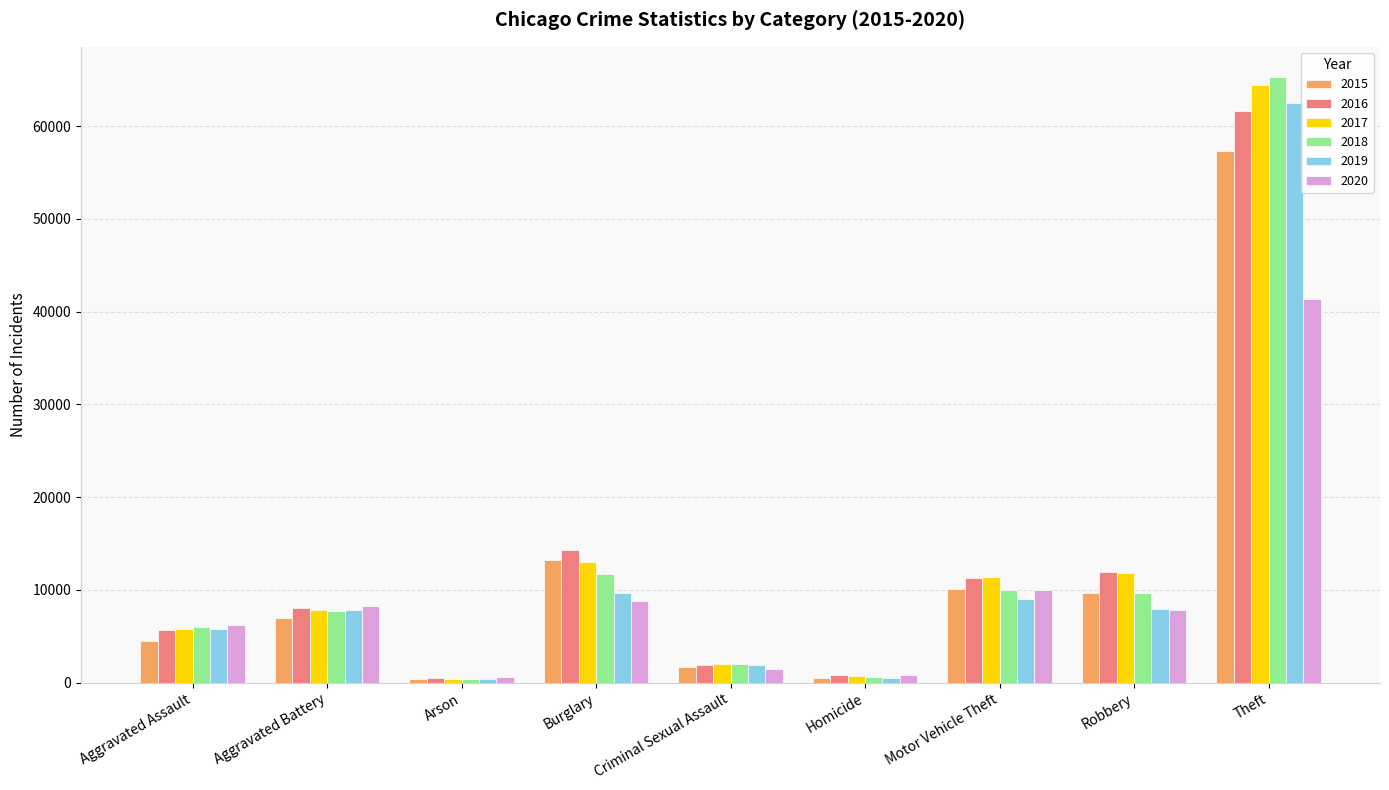

At which label is 2018 closest to 32831?

Burglary